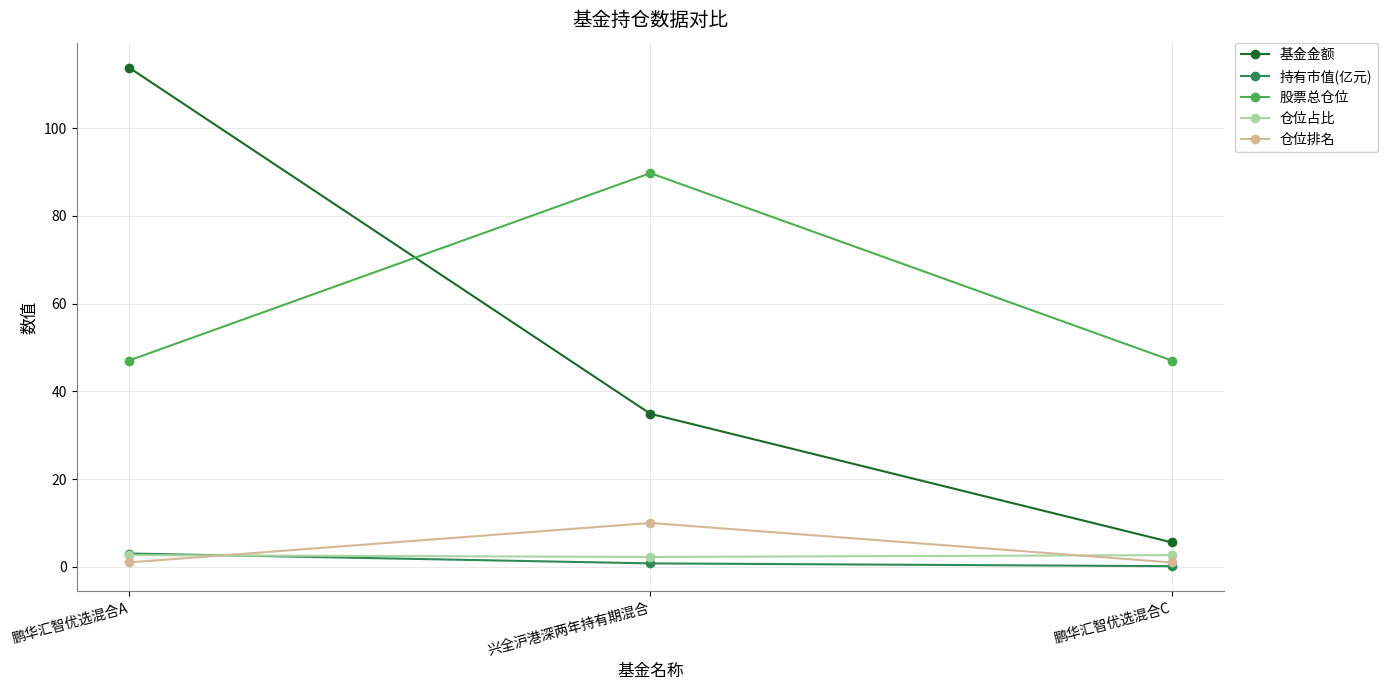

True or false: 股票总仓位 has a value of 44.7 at 兴全沪港深两年持有期混合.

False